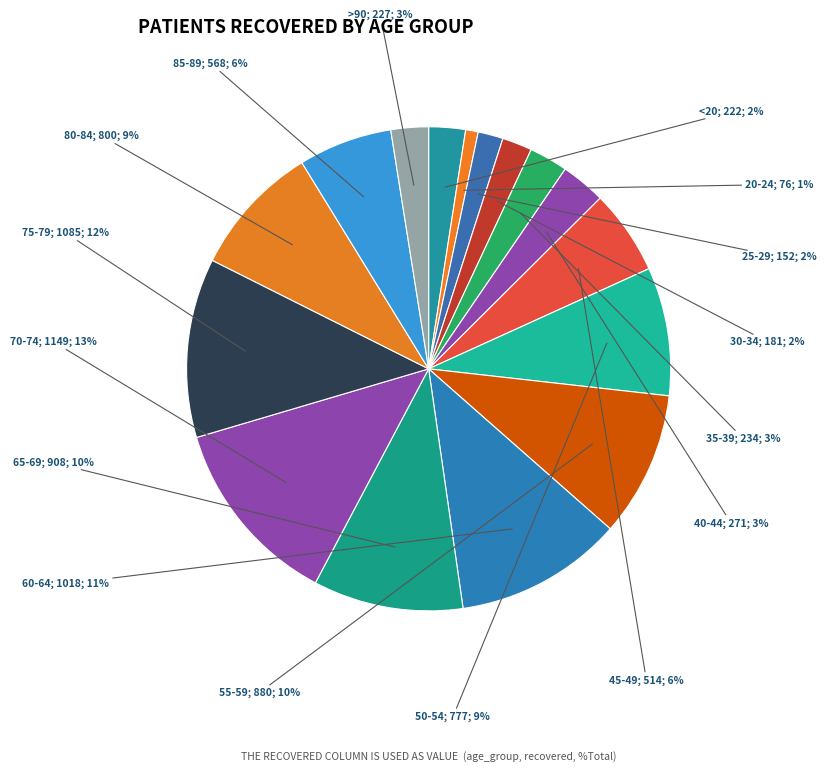

Count the number of slices in the pie.

16